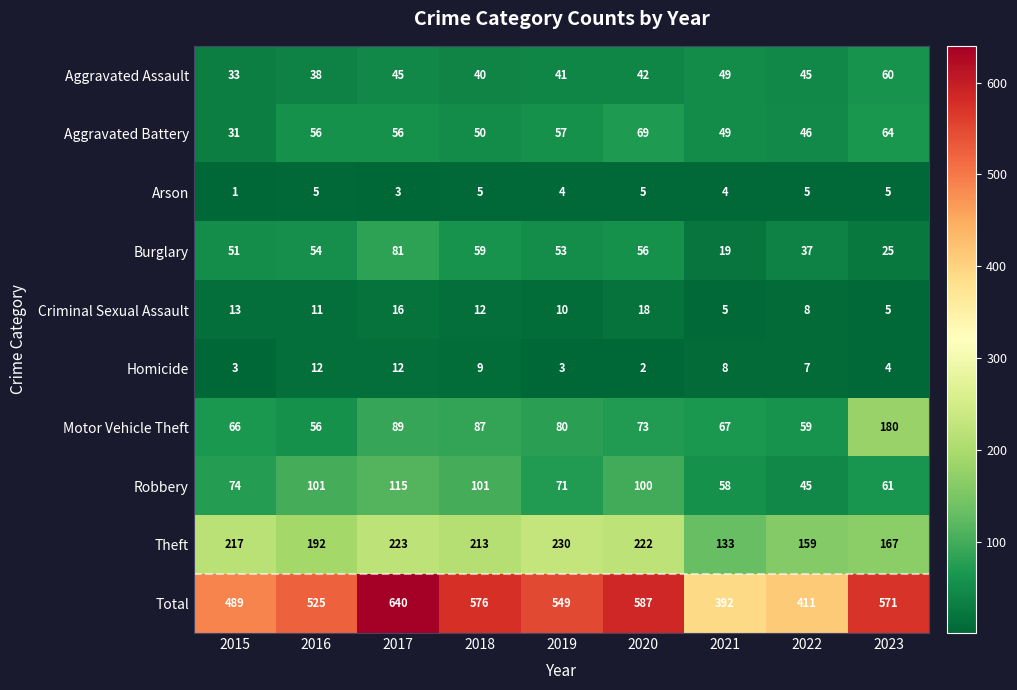

Rank the series by their maximum value, from highest to lowest.

Total, Theft, Motor Vehicle Theft, Robbery, Burglary, Aggravated Battery, Aggravated Assault, Criminal Sexual Assault, Homicide, Arson